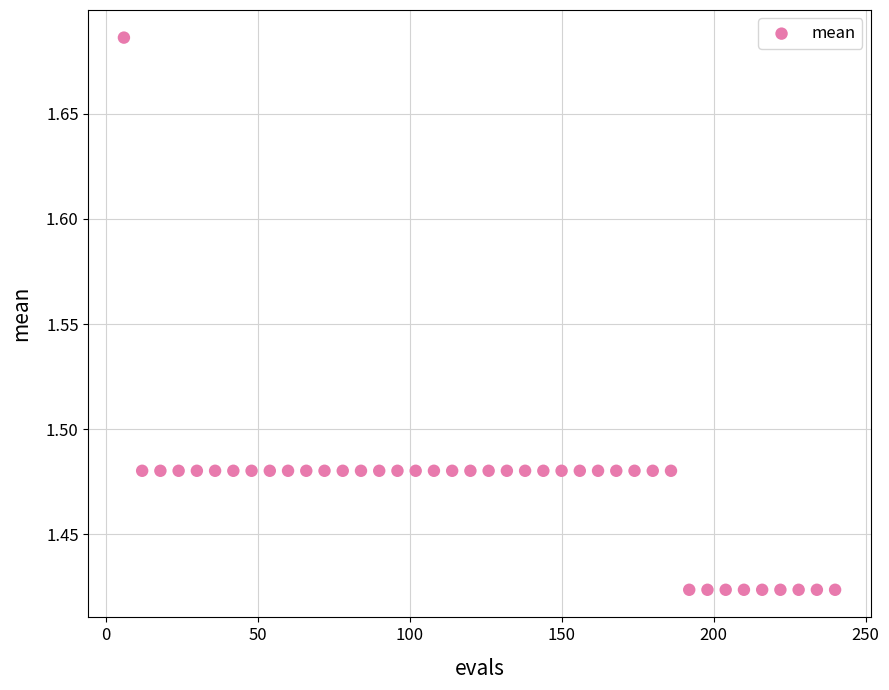

What is the range of X values (max minus min)?

234.0